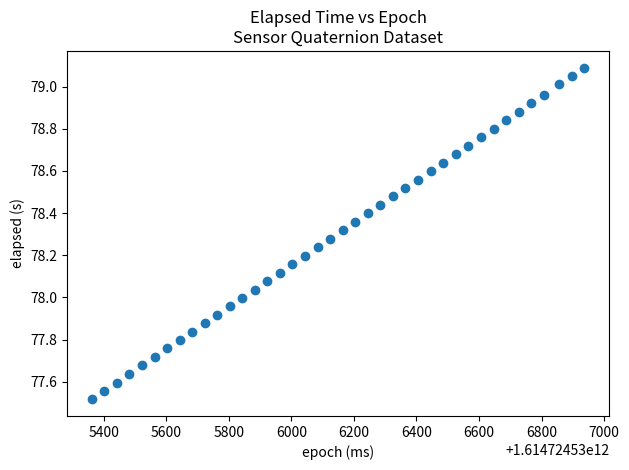

What is the range of X values (max minus min)?

1575.0